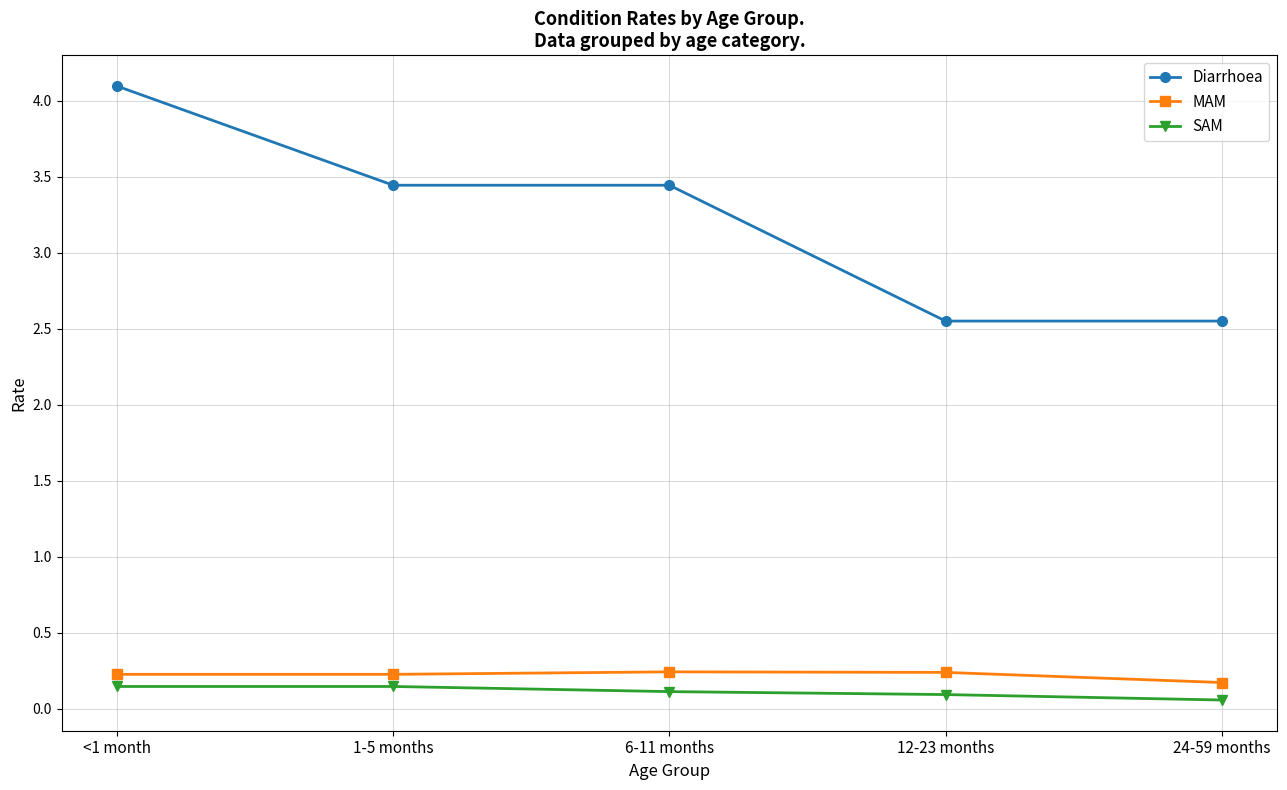

Which series has the largest total across all categories?

Diarrhoea